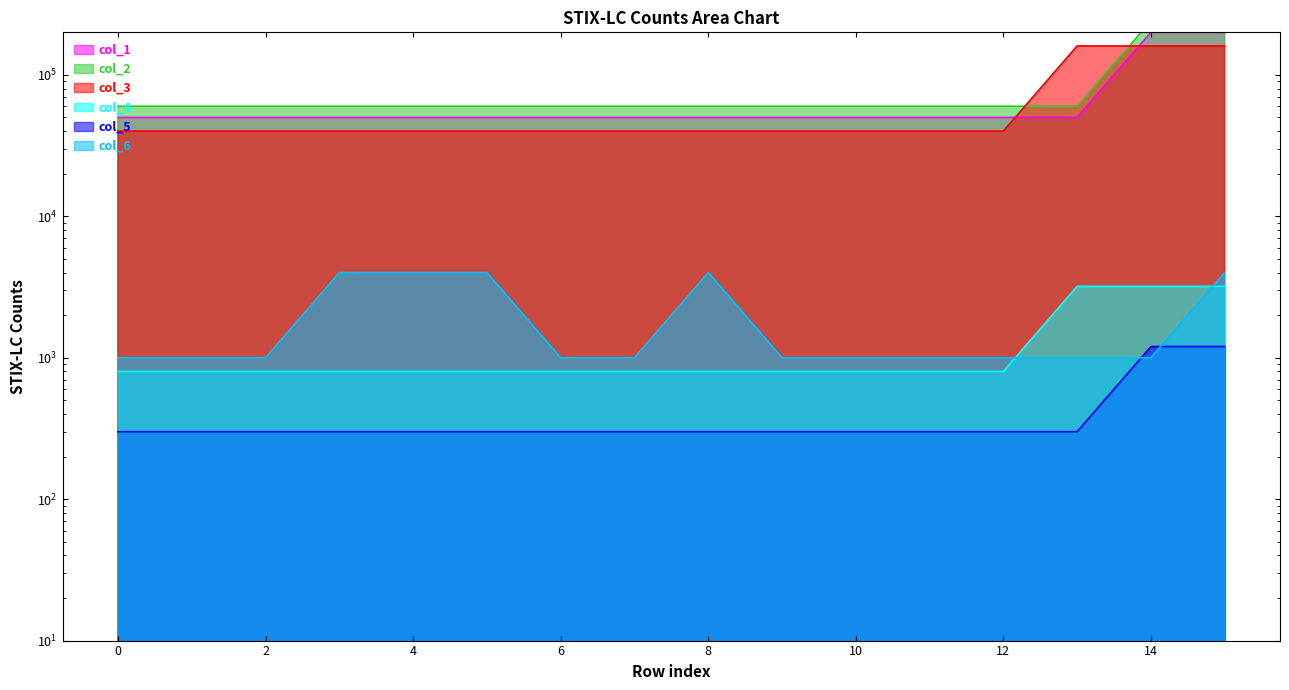

True or false: col_5 and col_2 intersect in this chart.

False